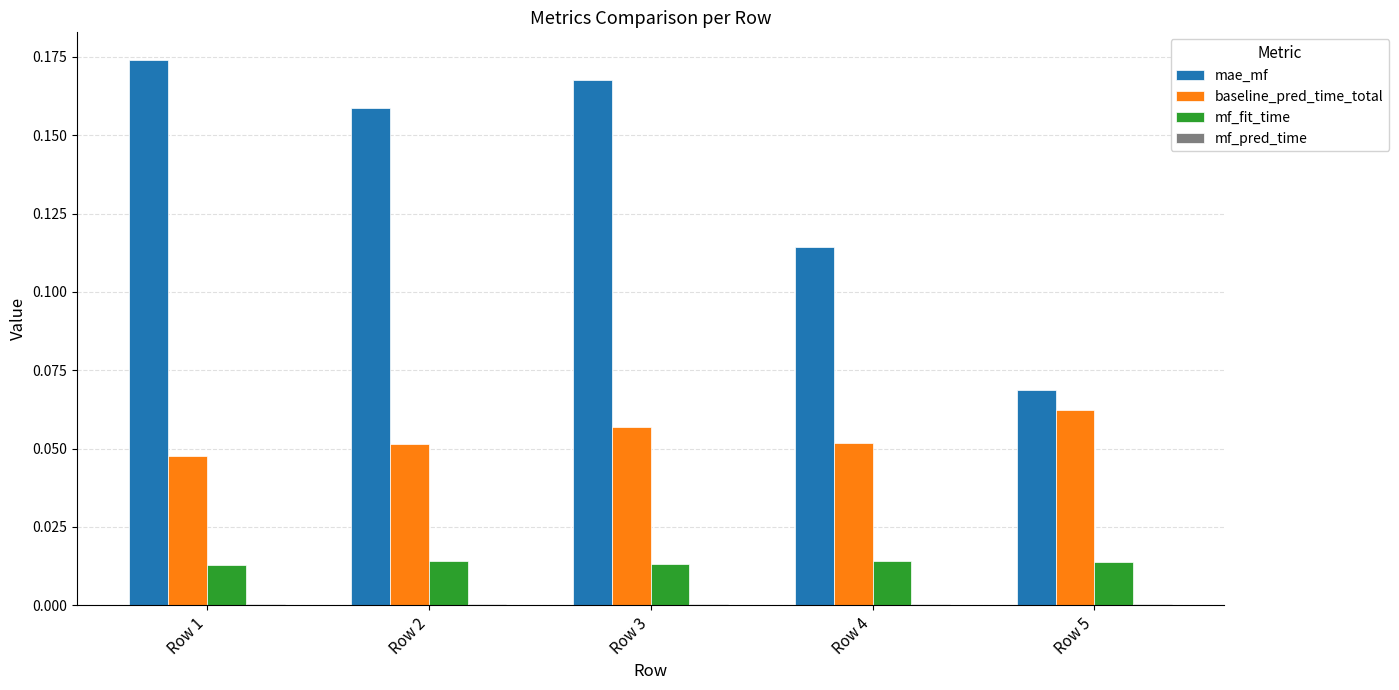

The mf_fit_time series shows 0.0 at Row 3. True or false?

True